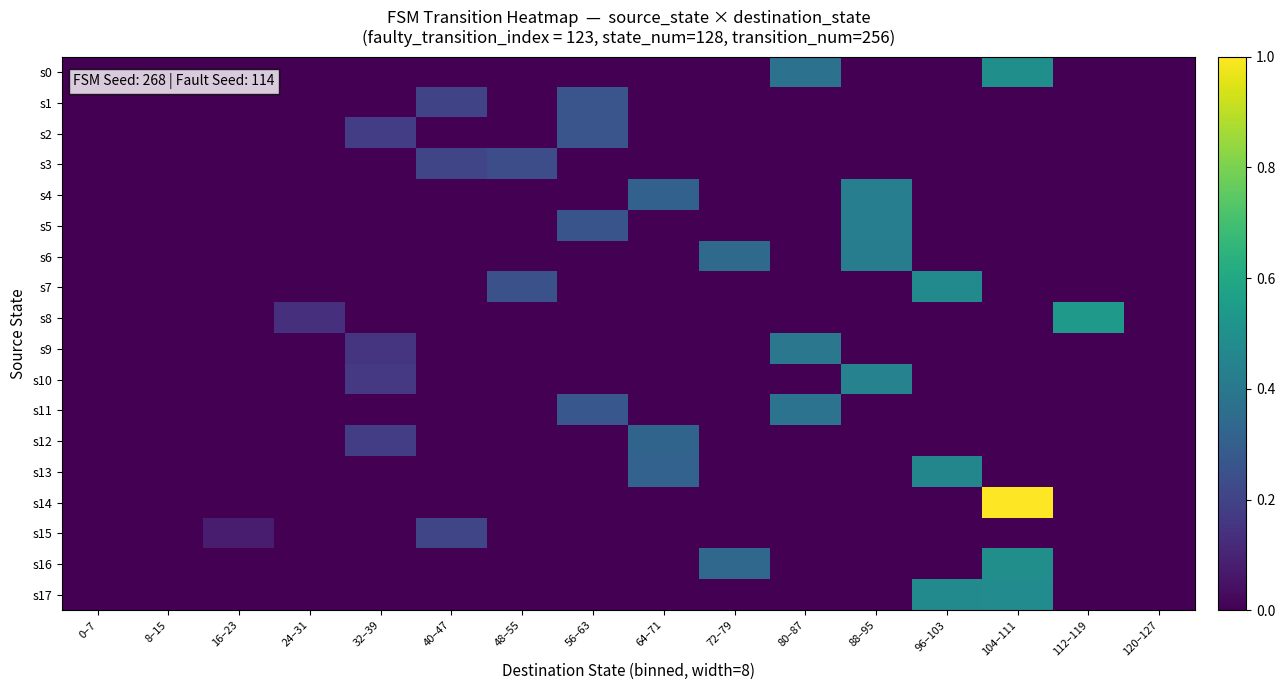

Which series has the widest spread of values?

s14